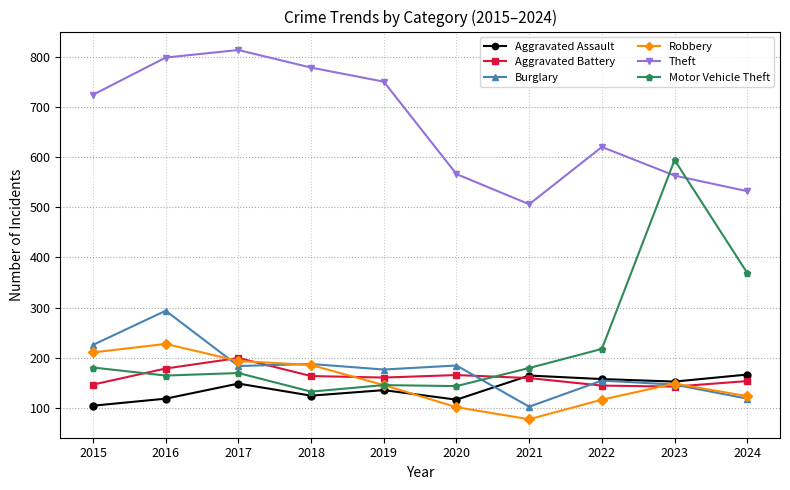

Count the number of data series in this chart.

6